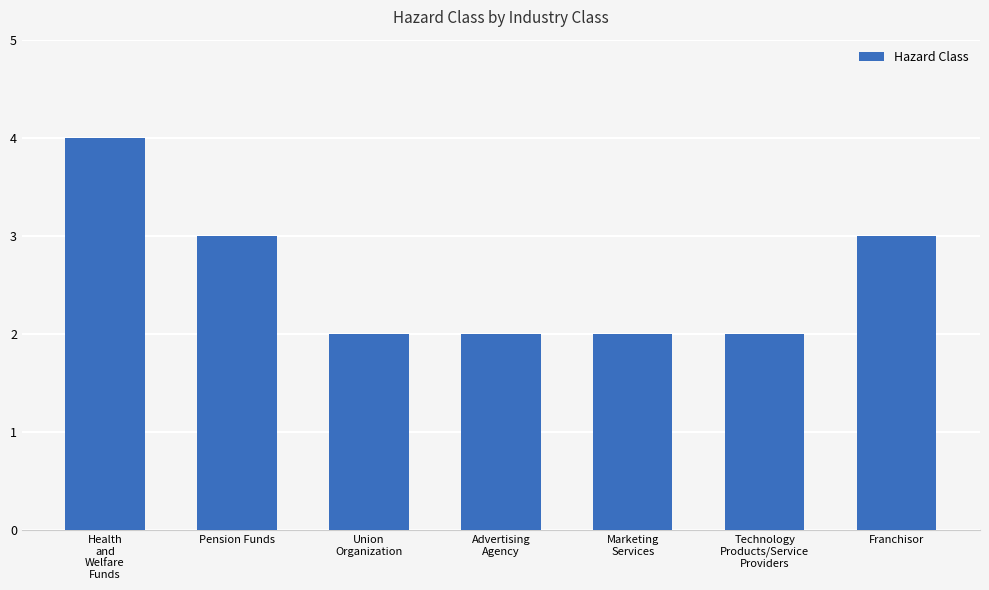

What is the label of the 7th bar from the right?

Health
and
Welfare
Funds